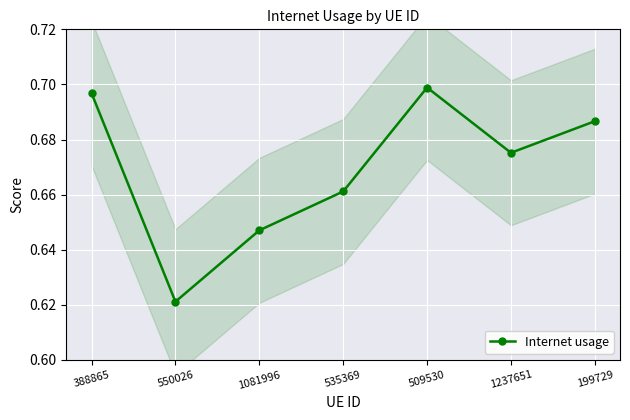

What is the label of the 3rd point from the left?

1081996